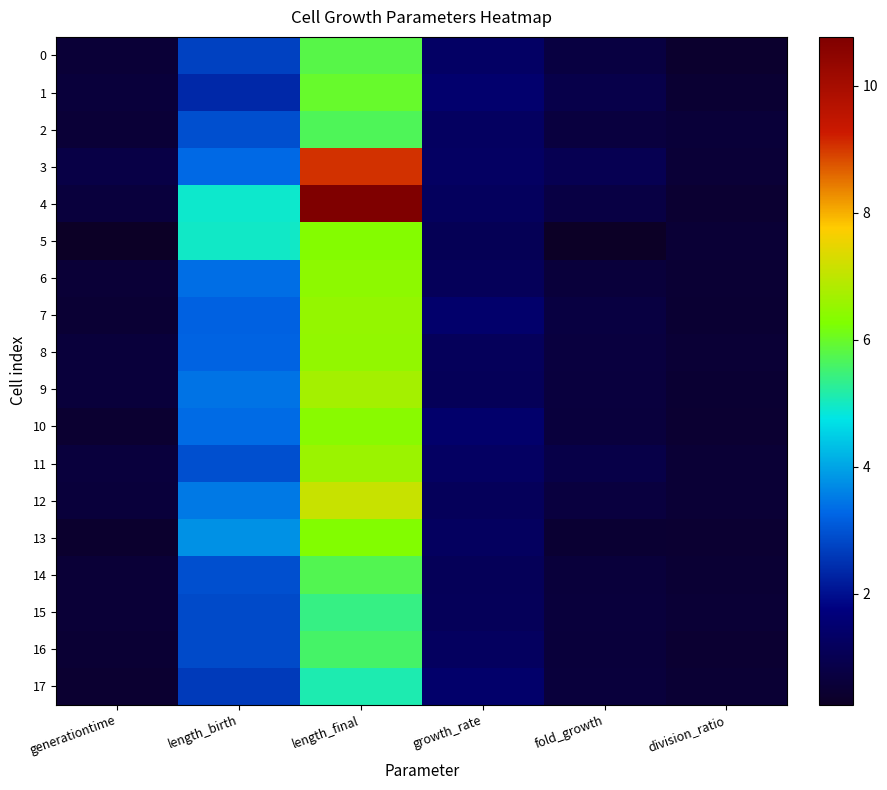

Which series has the largest range (max minus min)?

4